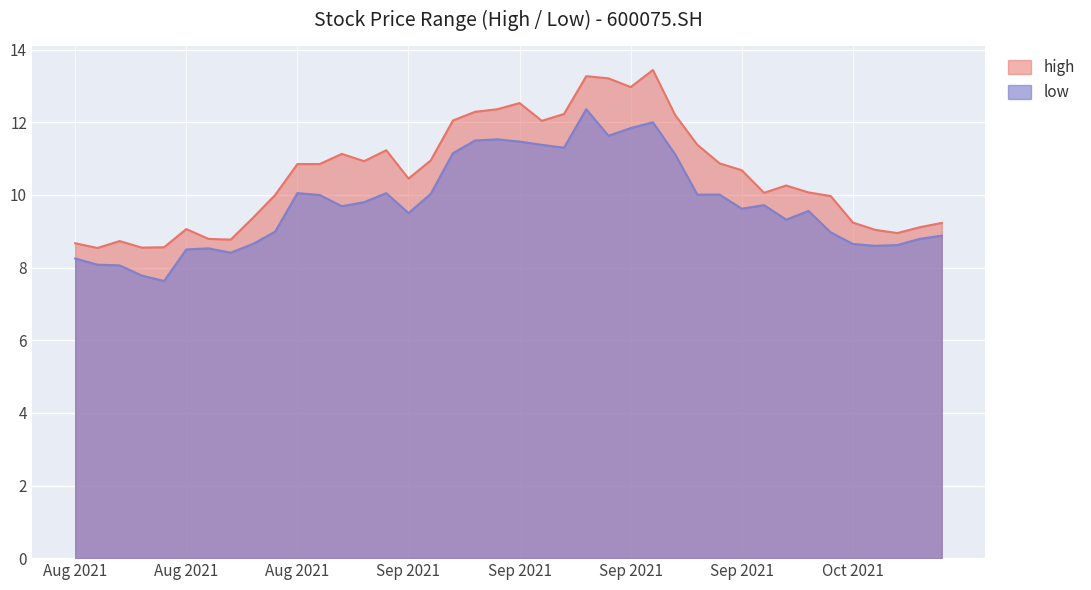

Is it true that high equals 5.4 at 20210916?

False